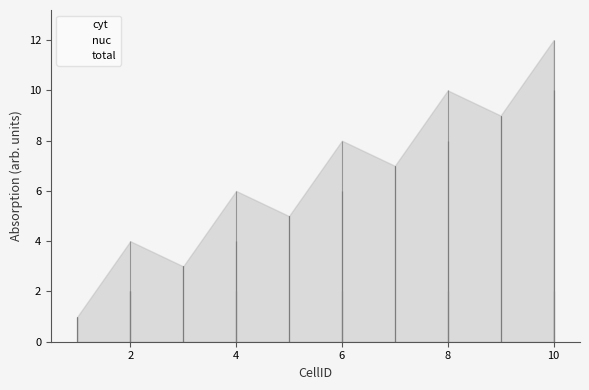

At how many categories does at least one series exceed 7?

4